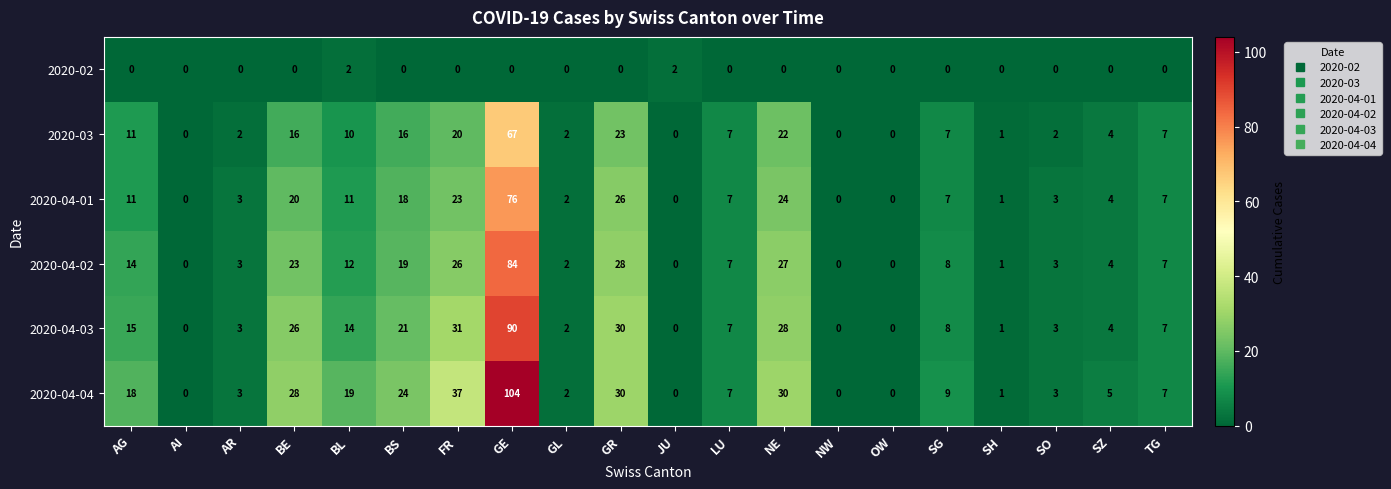

Where is 2020-04-03 nearest to the value 45?

FR